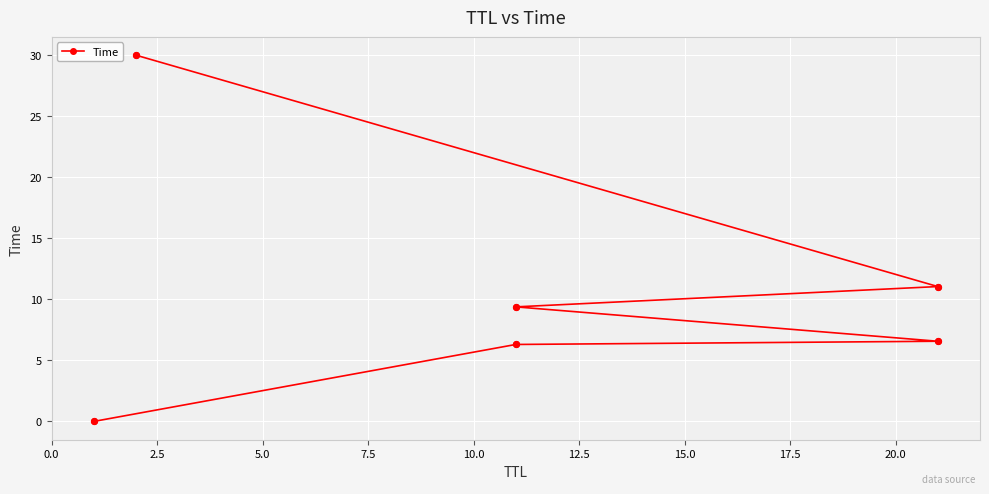

Which has a higher value, 0.0 or 12.5?

12.5